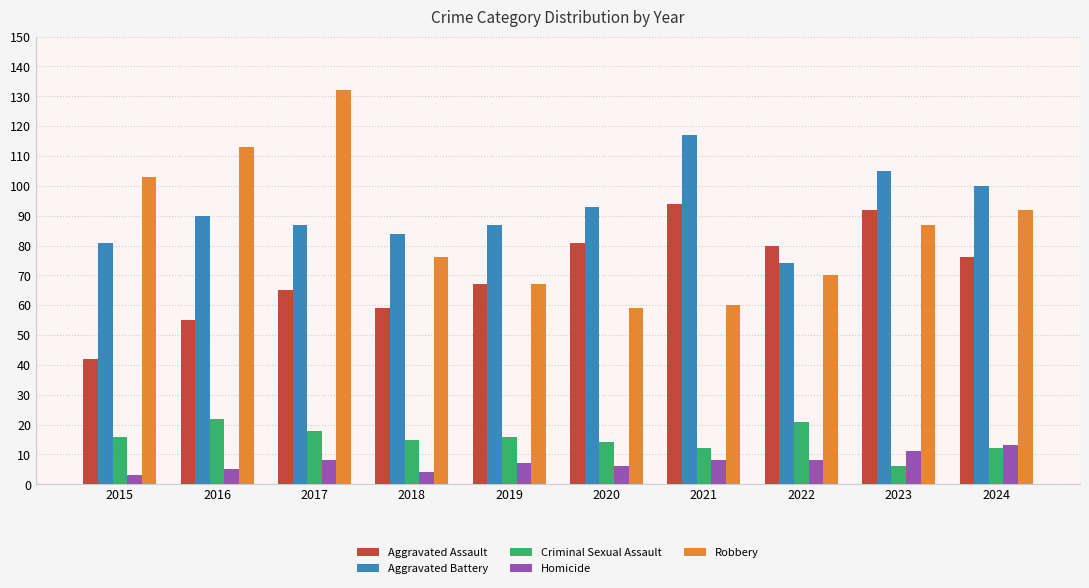

What is the difference between the maximum and minimum values in the Homicide series?

10